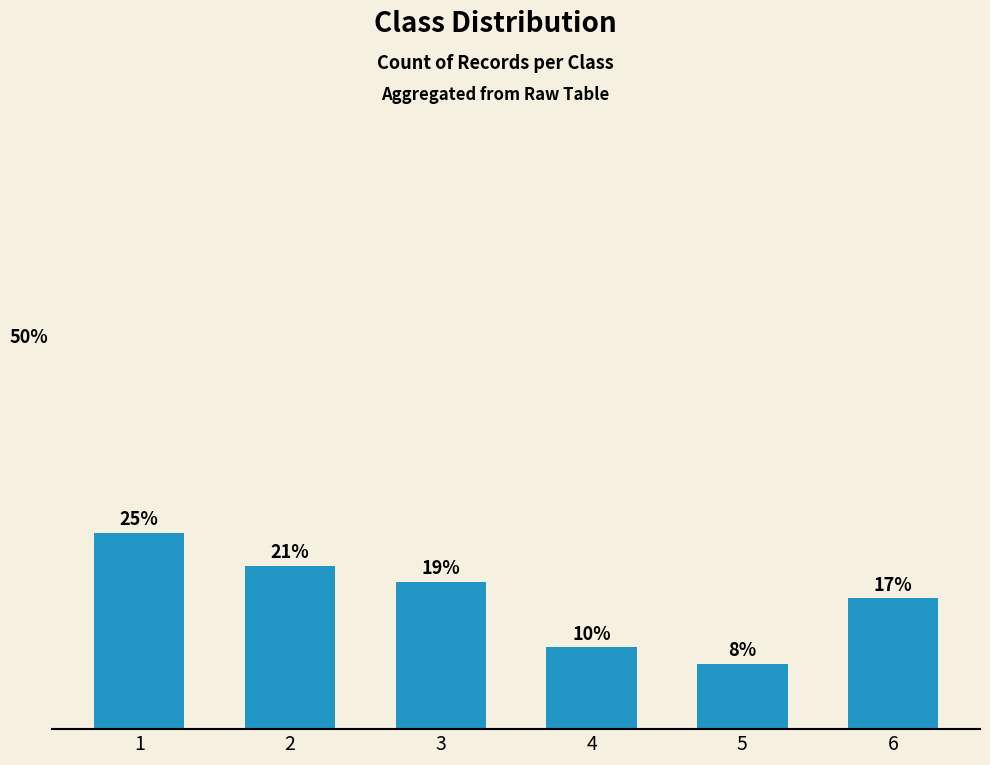

Reading left to right, transcribe all the data shown in this chart.

25.0	20.8	18.8	10.4	8.3	16.7